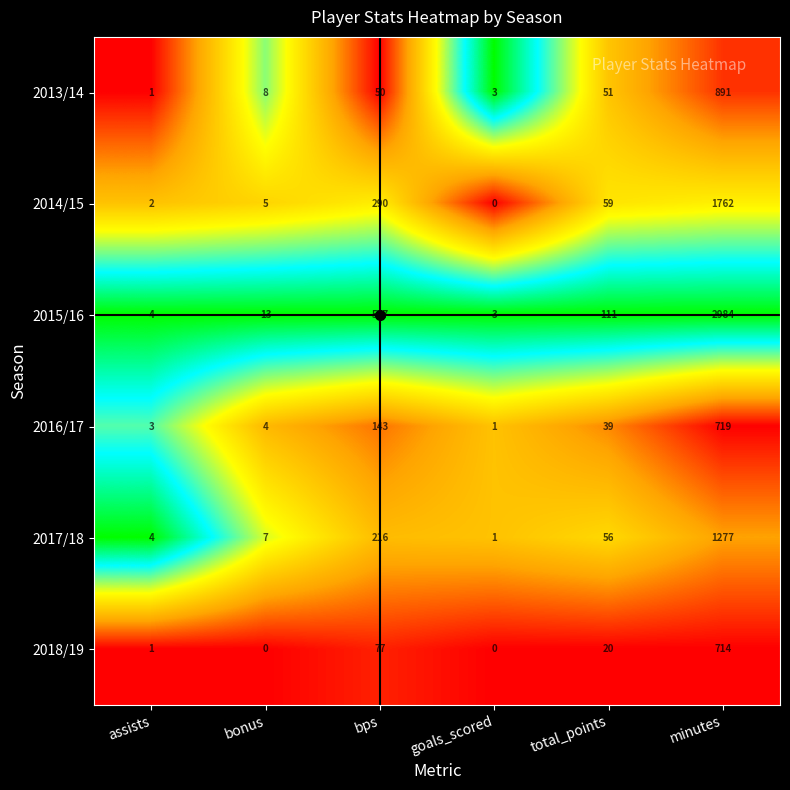

What is the approximate value of 2017/18 at bps, to the nearest 10?

220